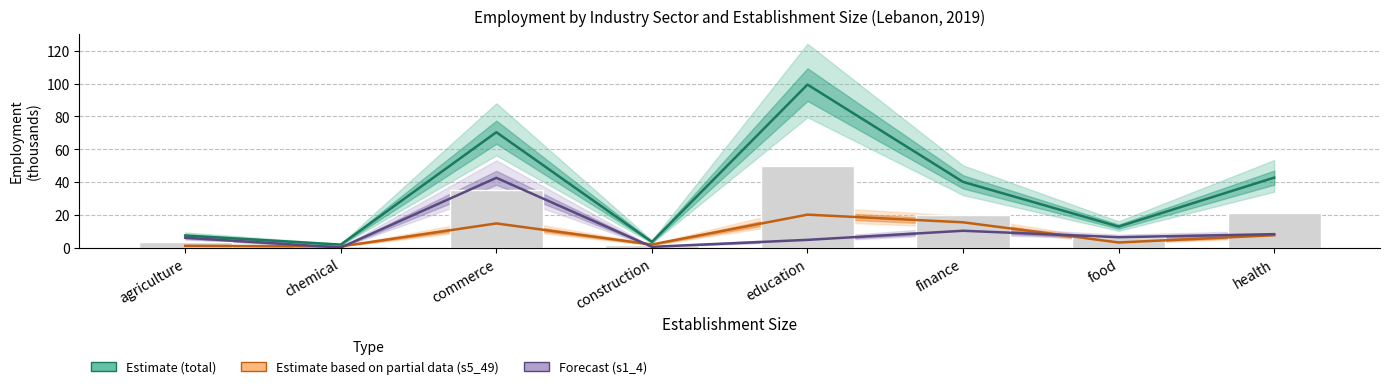

At which category is the sum across all series the highest?

commerce